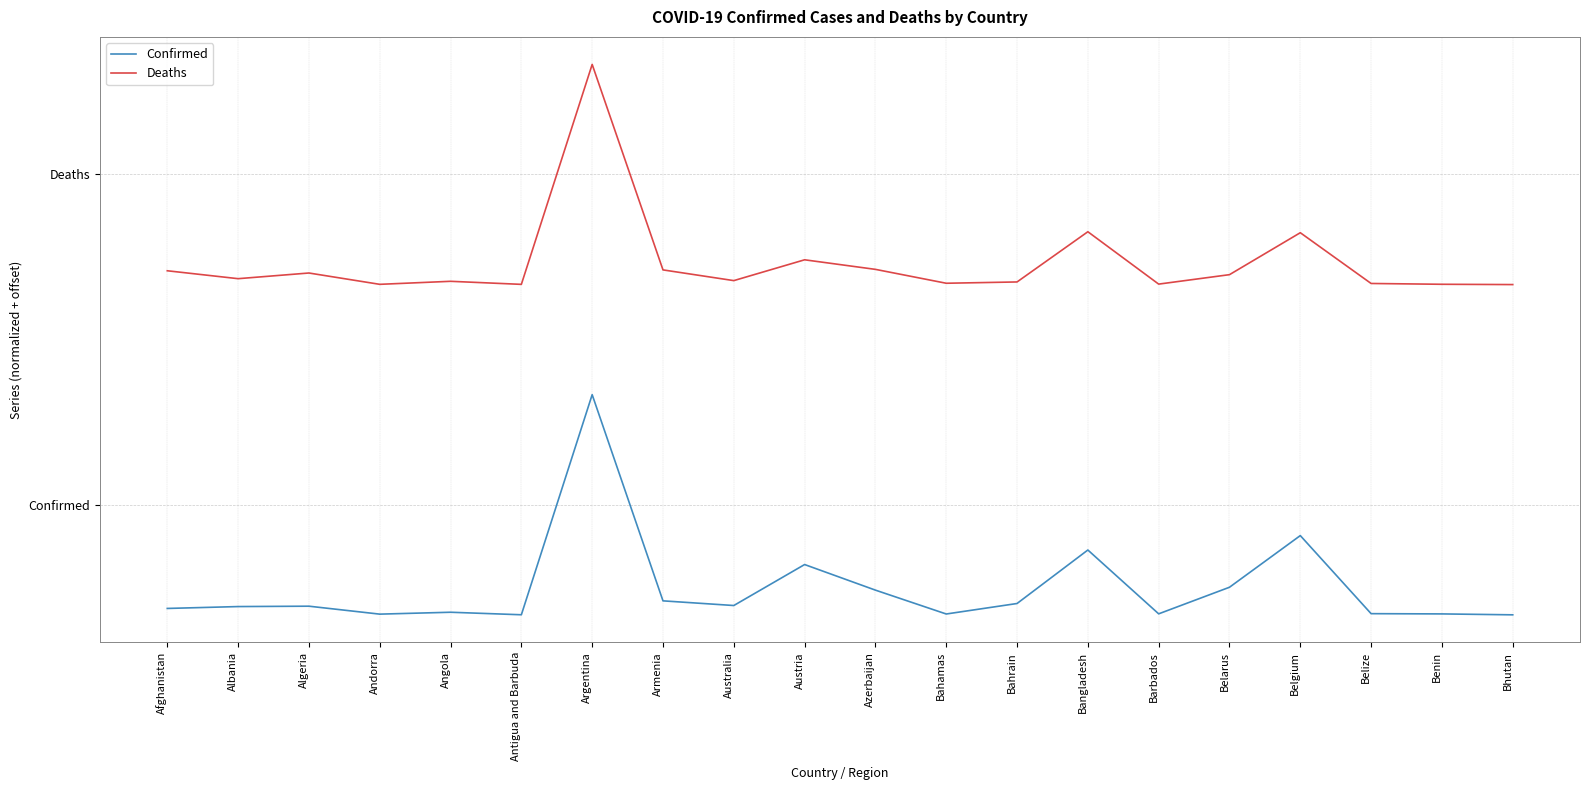

Does the chart display data point markers on the line(s)?

No